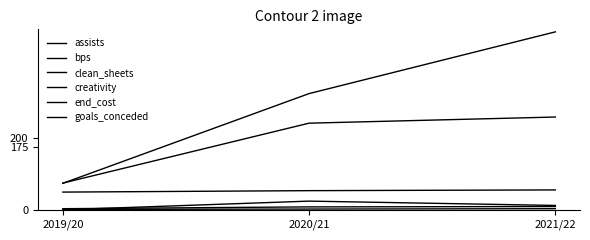

Which category has the lowest value across all series?

2019/20